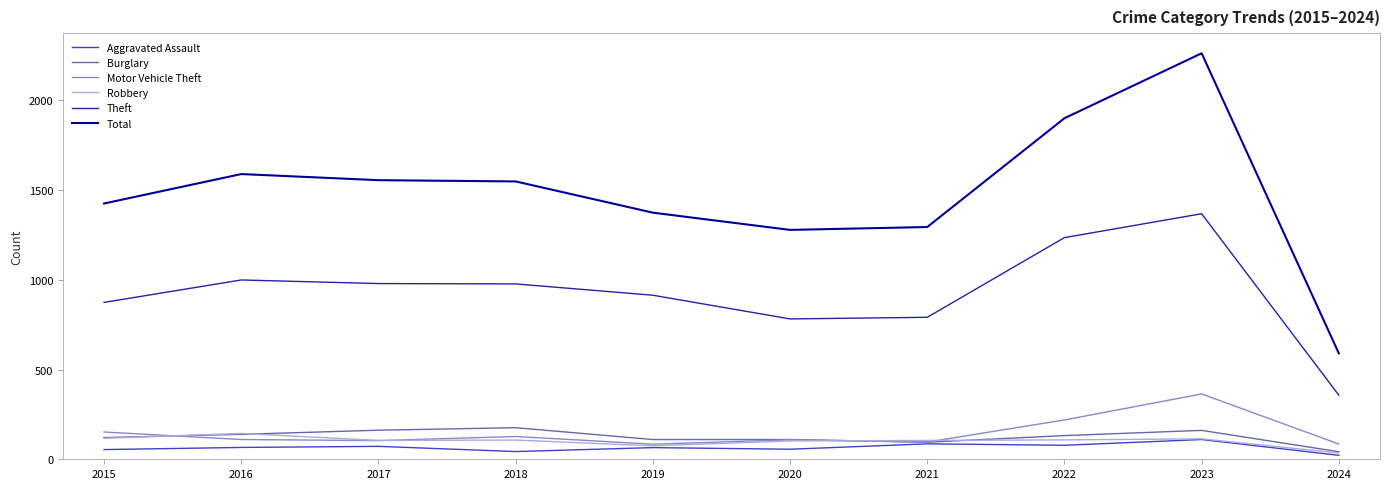

What is the spread (max minus min) of values at 2015?

1371